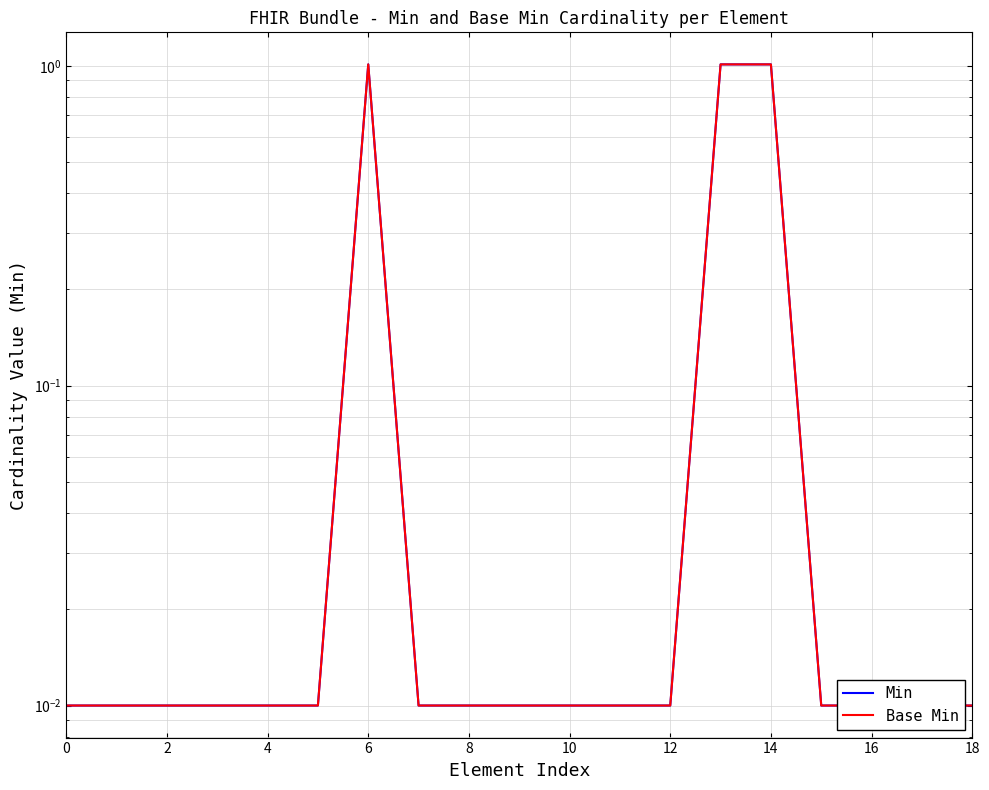

True or false: Min and Base Min intersect in this chart.

False